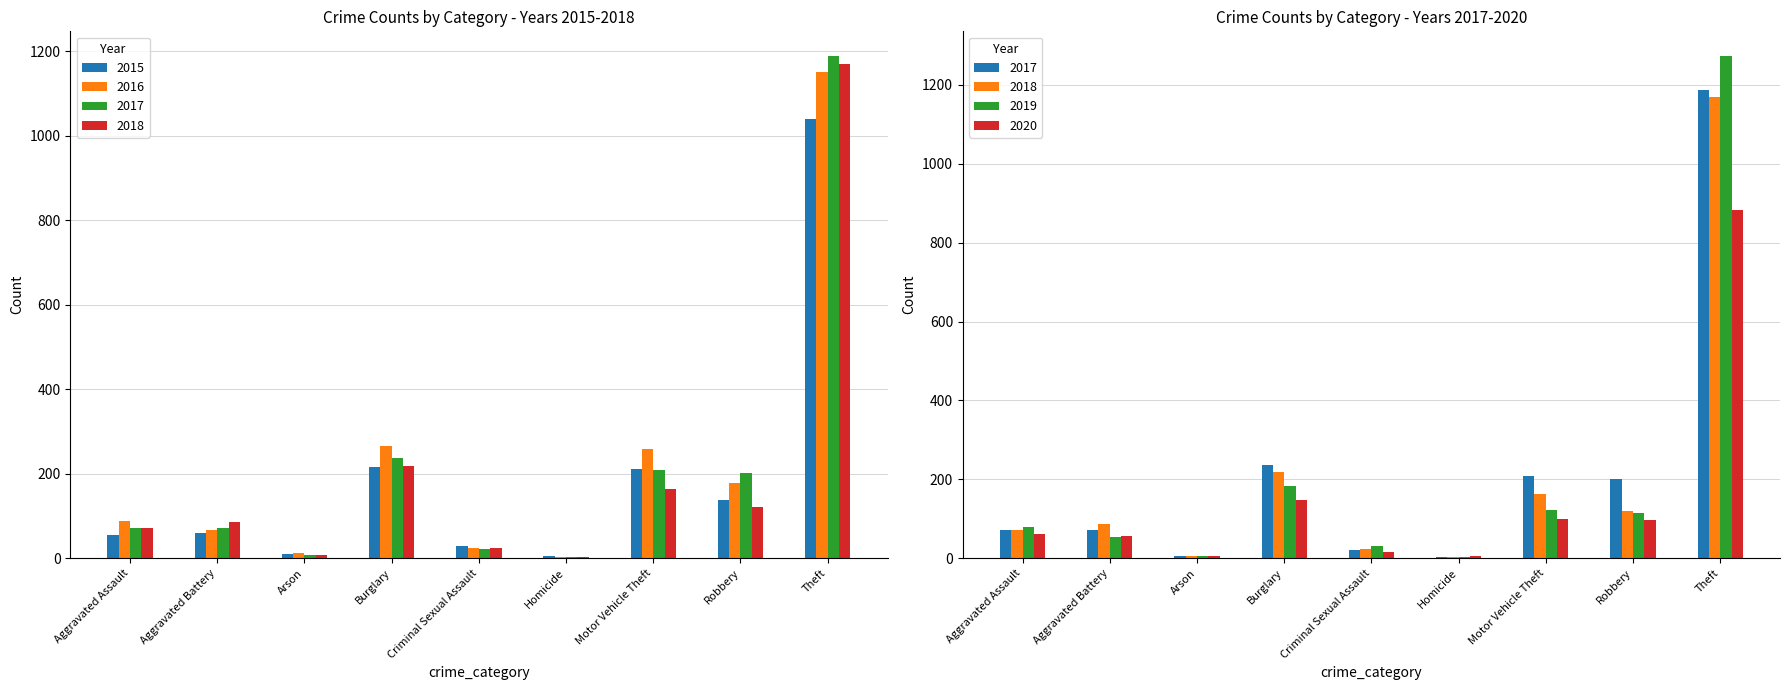

How many series are shown in this chart?

6